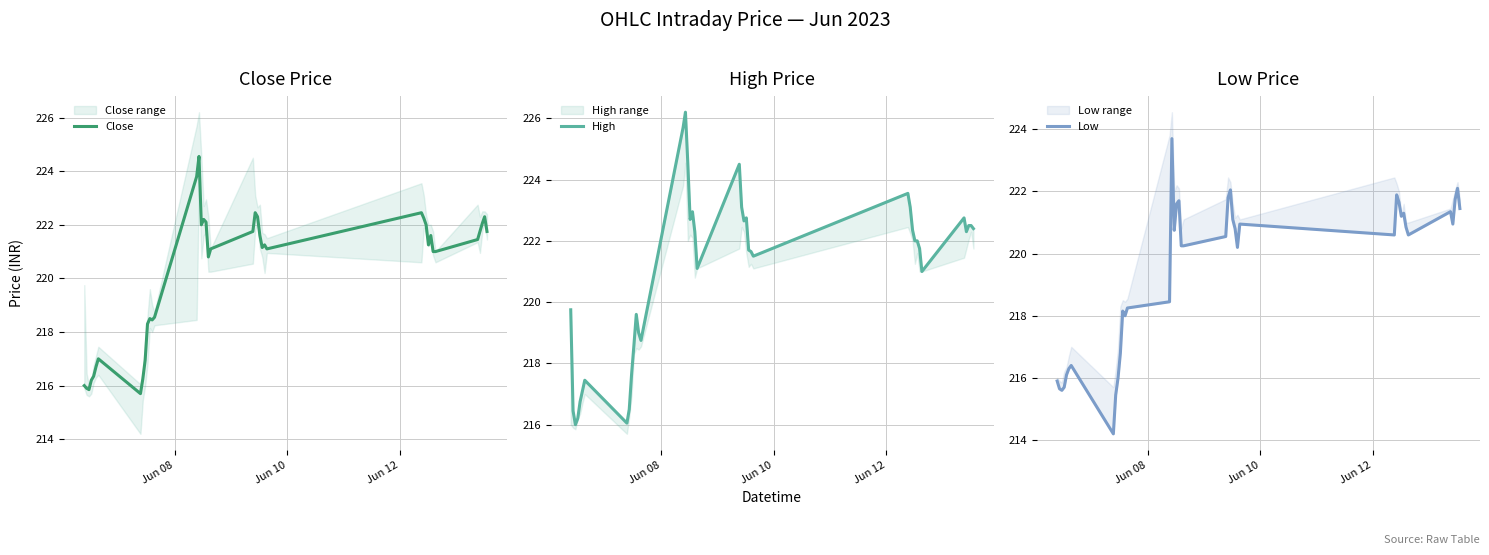

What is the highest value of the Close series?

224.6